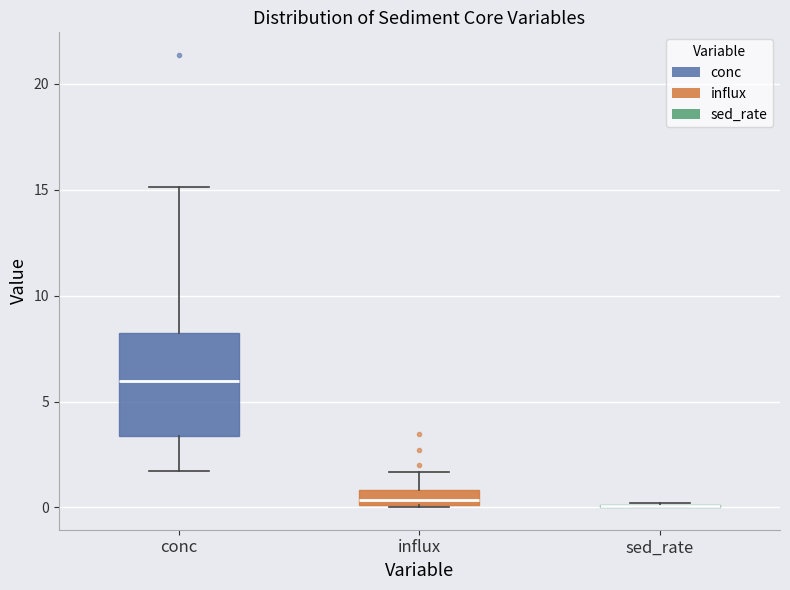

Where does the lower whisker of the box for conc end on the y-axis? The values are not printed on the chart, so give them approximately, as read against the axis.

1.5